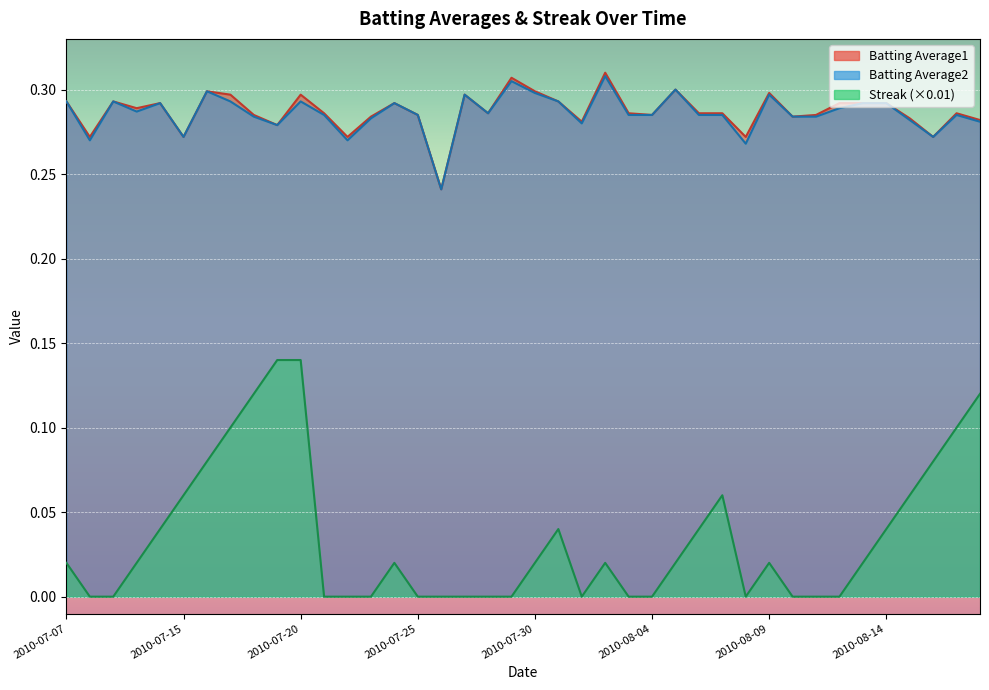

Which series changed the most between 2010-07-09 and 2010-07-30?

Streak